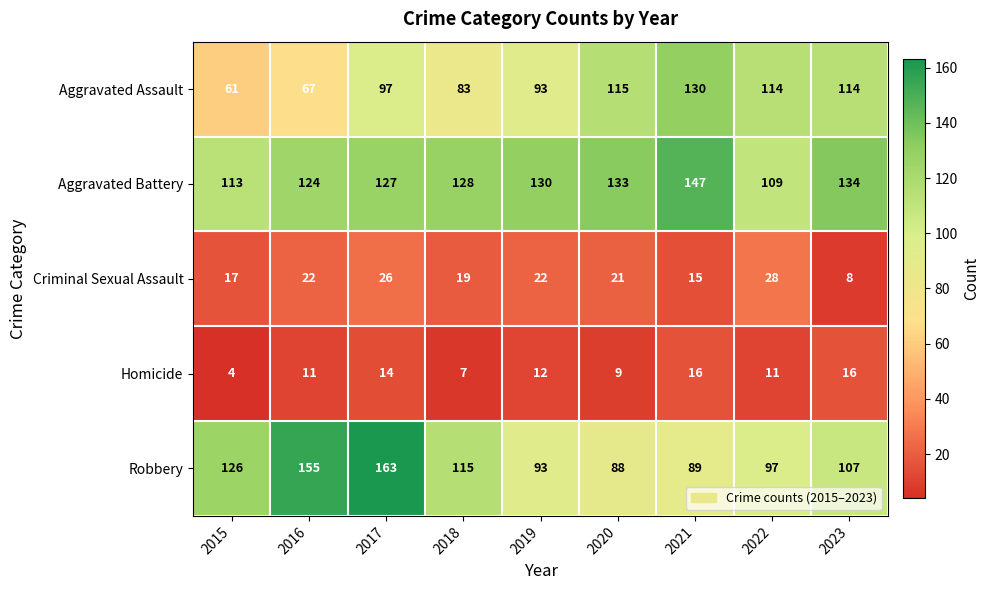

Where is Aggravated Battery nearest to the value 128?

2018